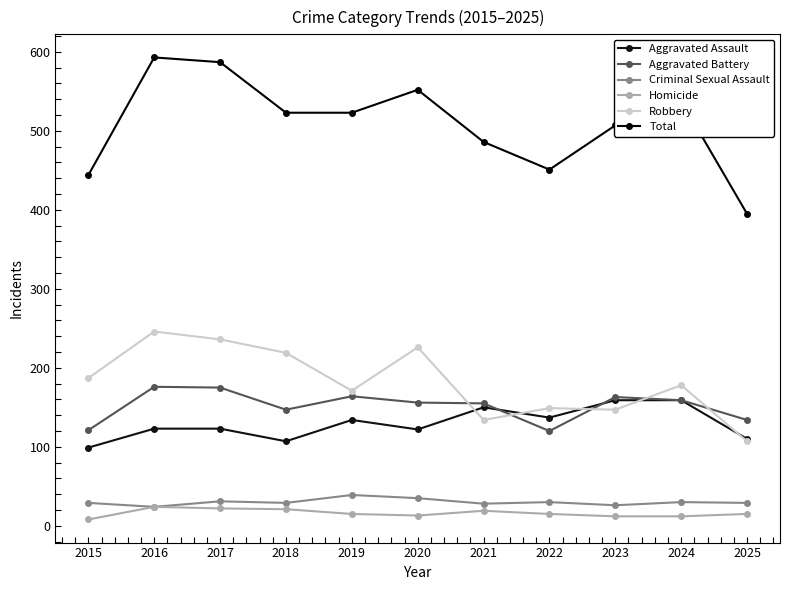

The Aggravated Battery series shows 121 at 2015. True or false?

True